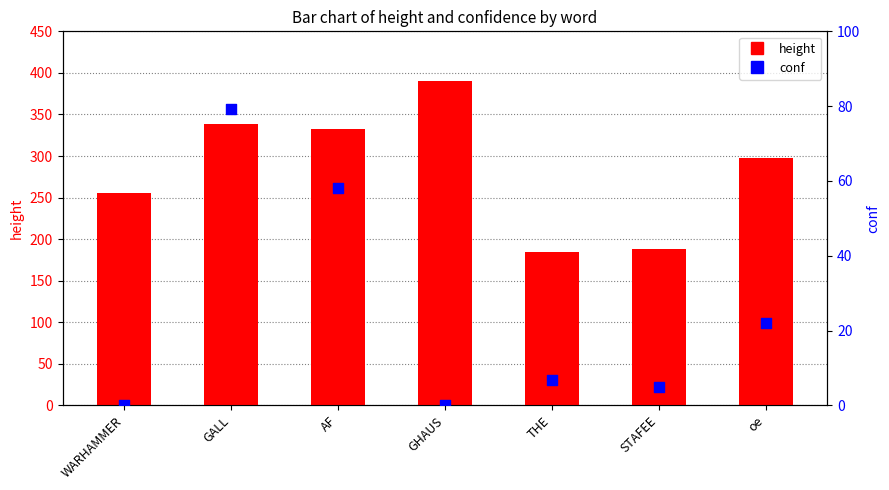

Which series reaches the maximum Y coordinate?

height